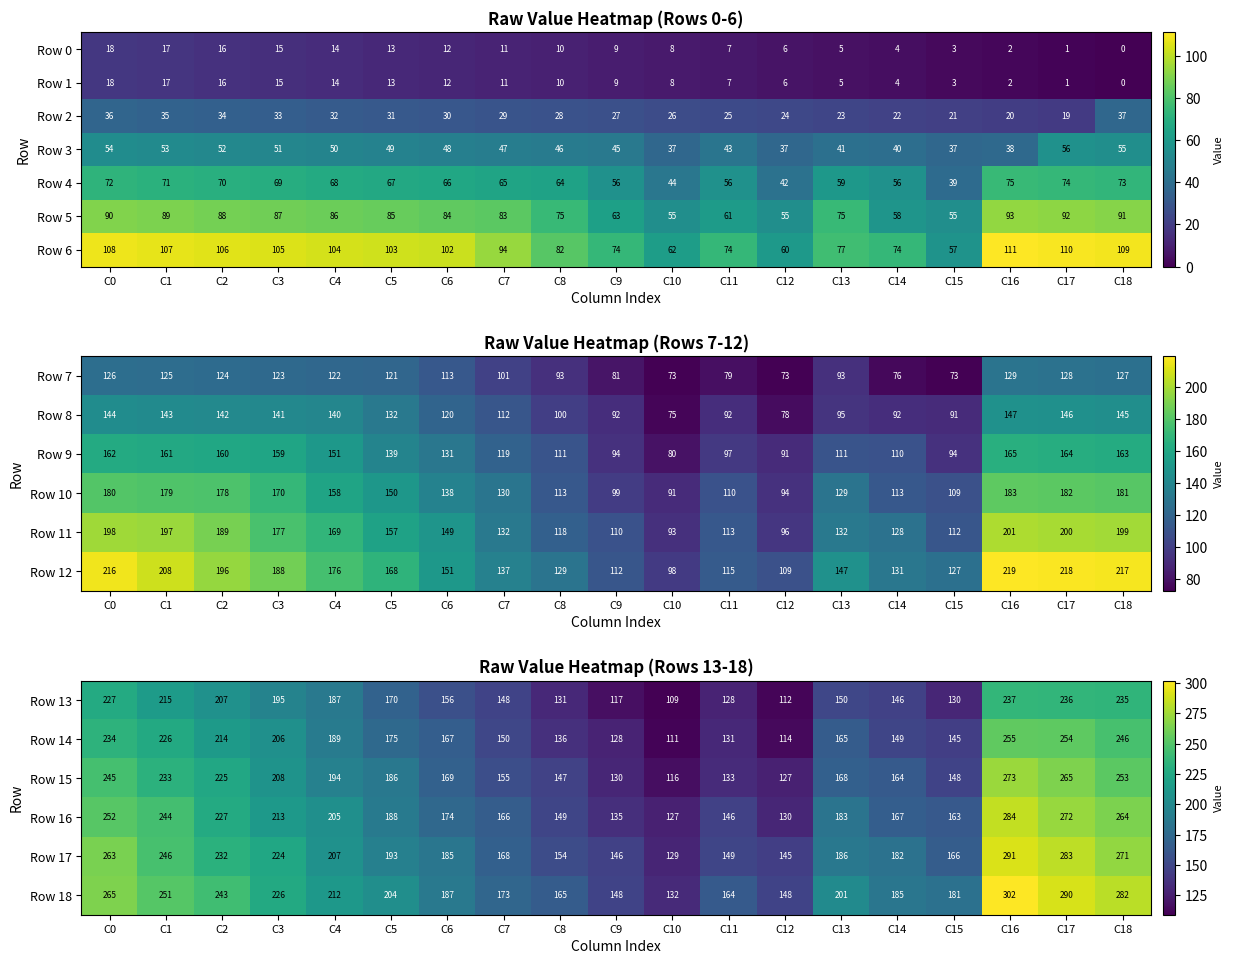

How many data points in Row 13 are less than 156?

9